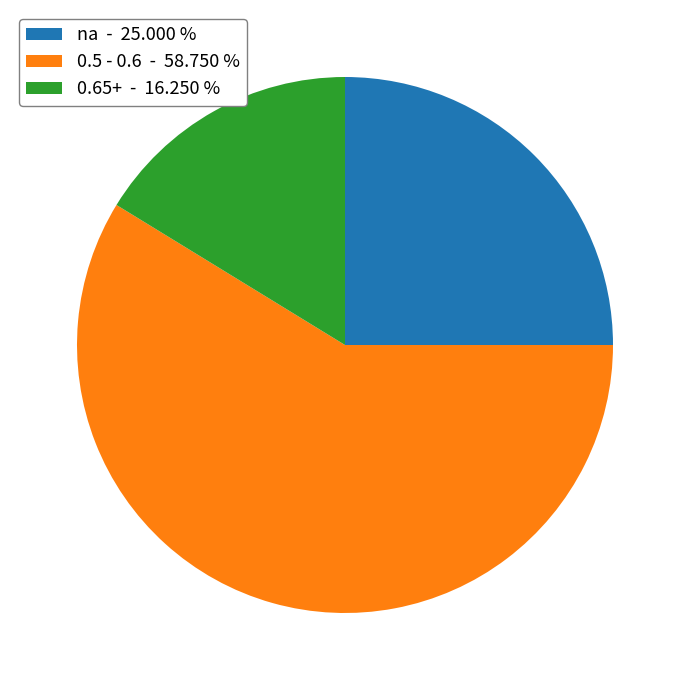

Rank the categories by value from lowest to highest.

0.65+ - 16.250 %, na - 25.000 %, 0.5 - 0.6 - 58.750 %